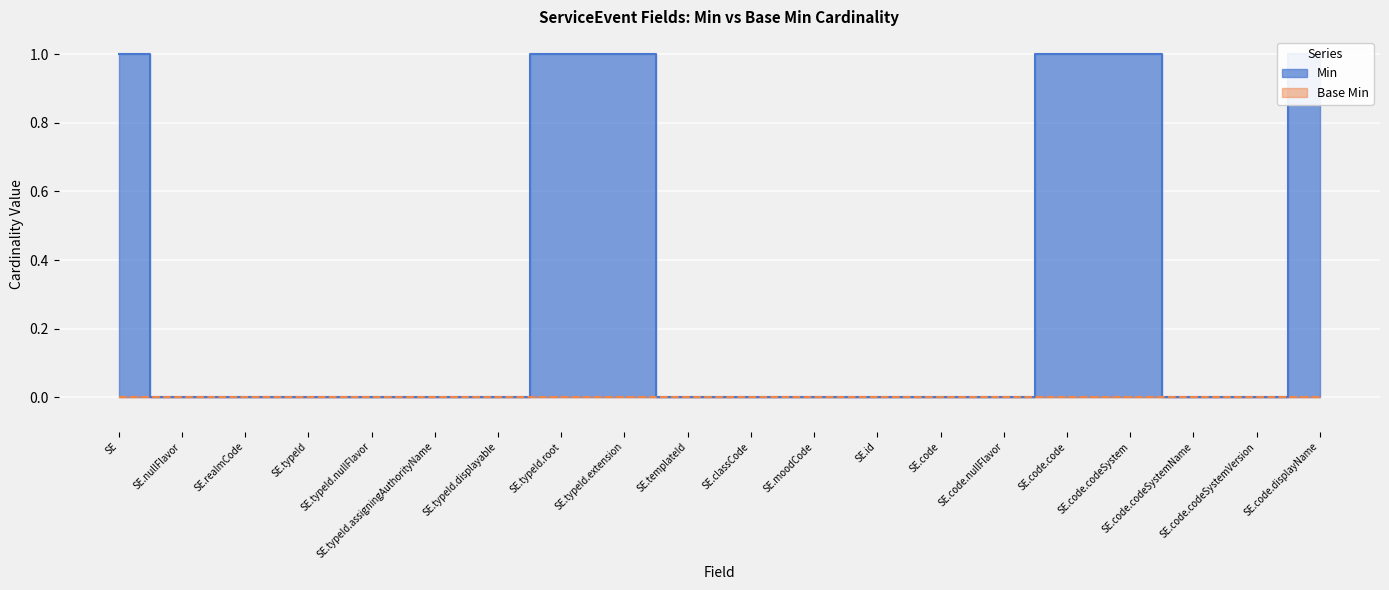

Where is the data nearest to the value 0?

SE.nullFlavor